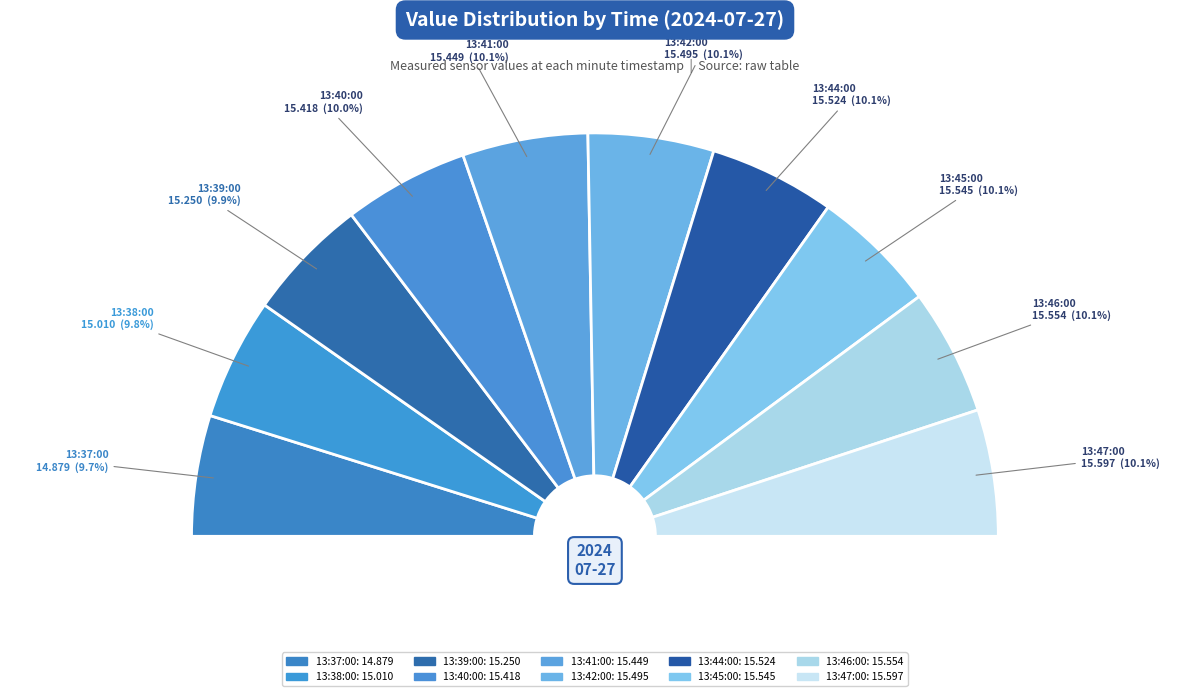

Is there any slice that represents more than half of the pie?

No